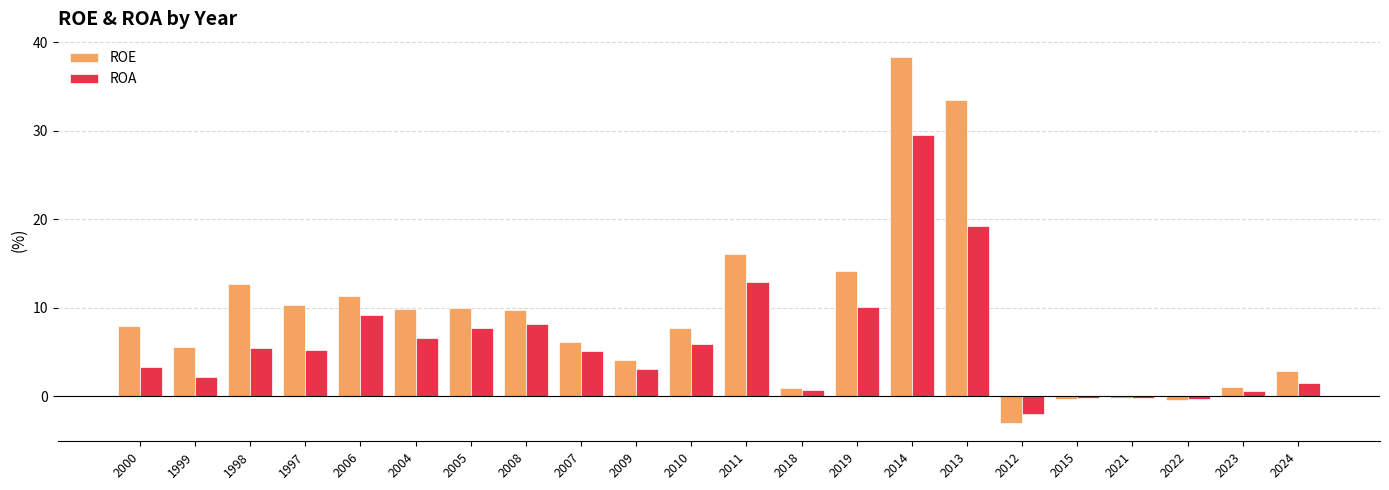

At which label does ROA reach its peak?

2014